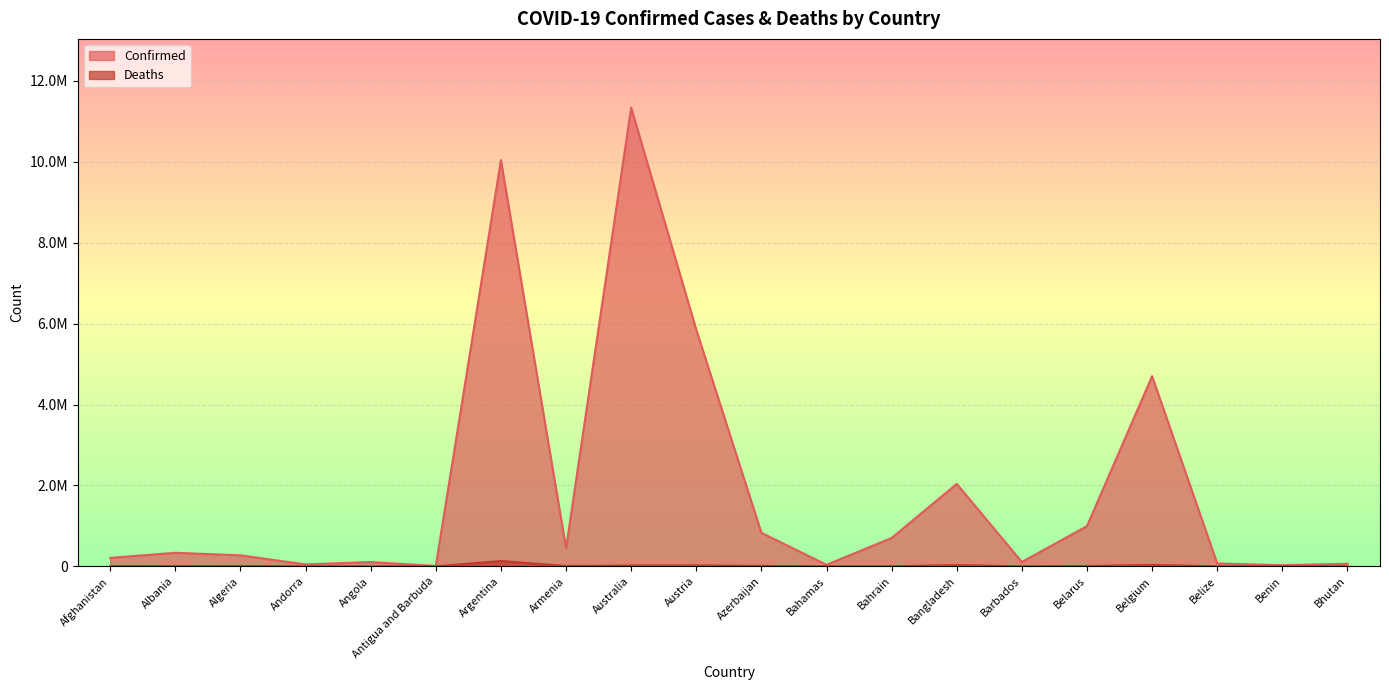

Where is Confirmed nearest to the value 5674448?

Austria